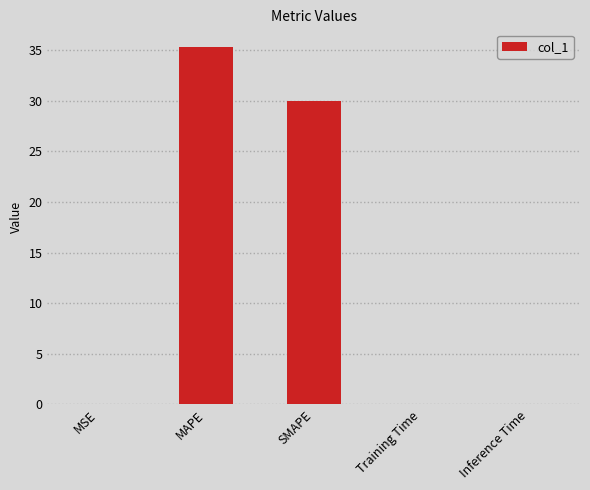

Which has a higher value, Training Time or SMAPE?

SMAPE